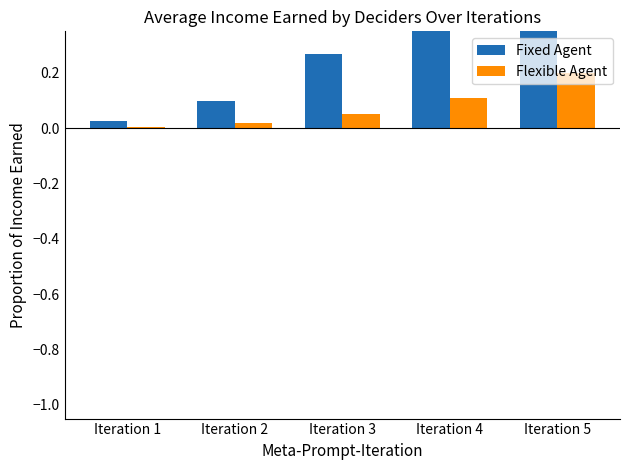

What is the difference between the highest and lowest values at Iteration 3?

0.2